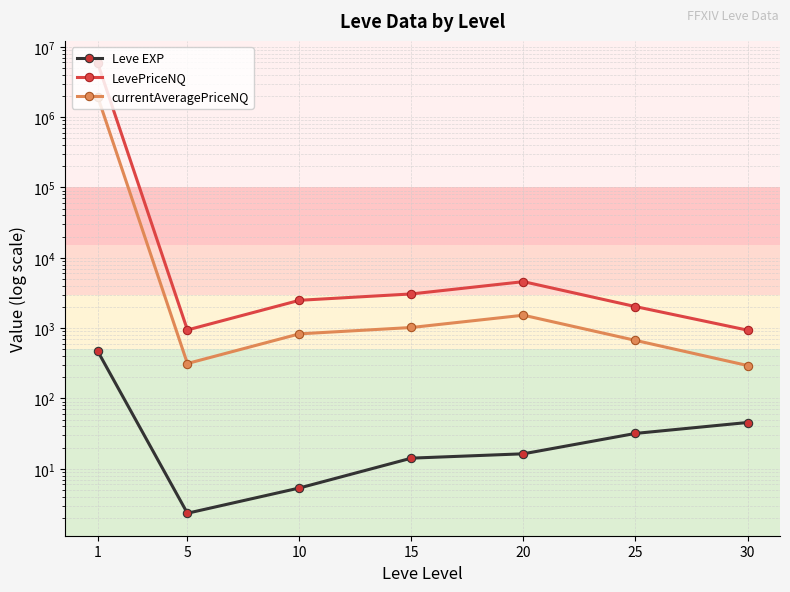

Reading left to right, what are all the values shown in this chart?

Leve EXP: 468.5	2.3	5.3	14.2	16.3	31.8	45.5
LevePriceNQ: 5811646.1	941.8	2486.7	3062.2	4578.8	2022.4	935.8
currentAveragePriceNQ: 1937274.8	313.9	828.9	1020.8	1526.3	669.1	293.9